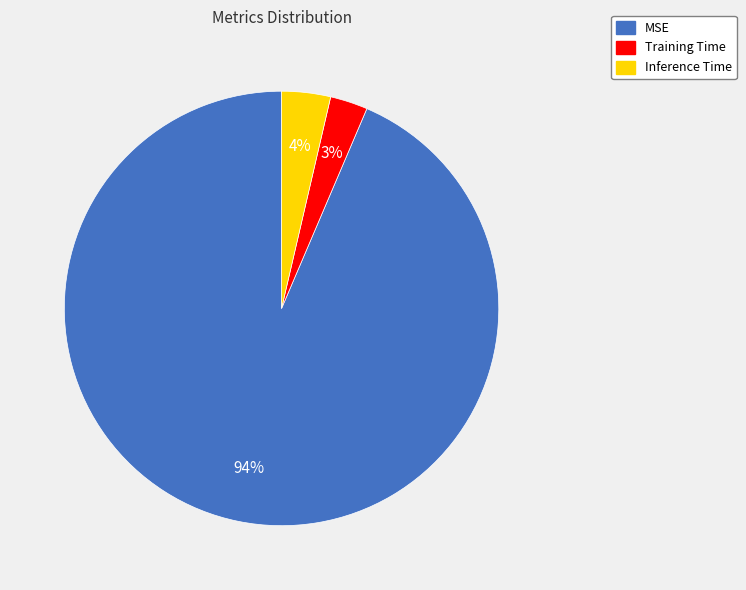

To the nearest percent, what percentage of the pie is Inference Time?

4%